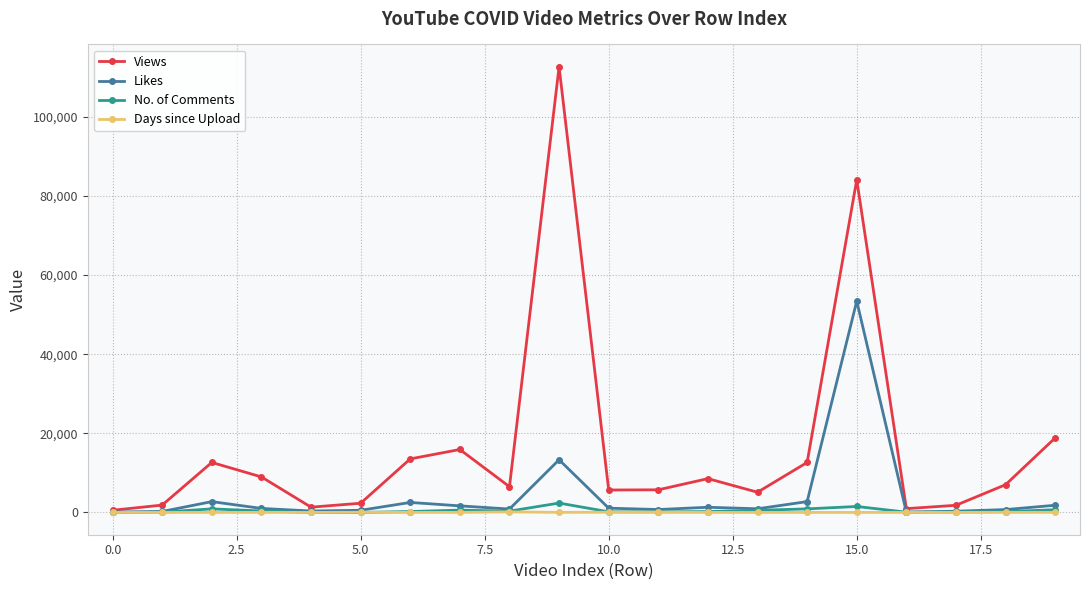

True or false: Views has more than 1 interior local peaks.

True